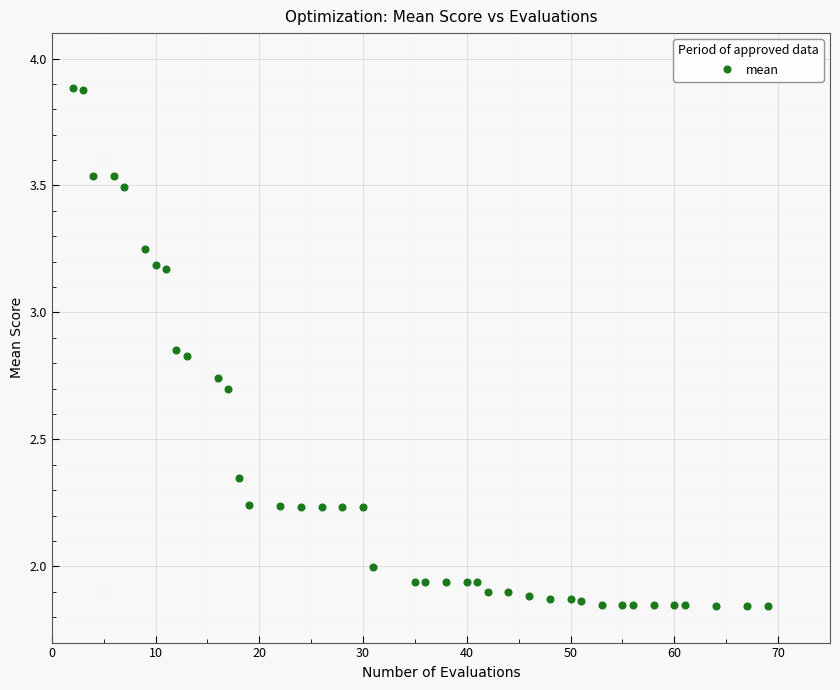

What is the range of Y values (max minus min)?

2.0